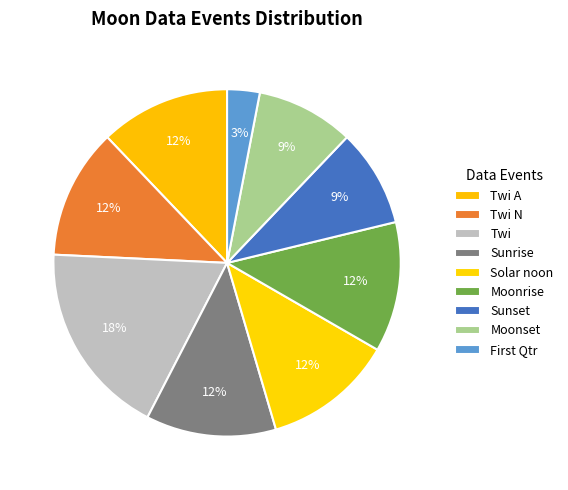

What is the total percentage of Sunrise and Moonrise?

23.5%